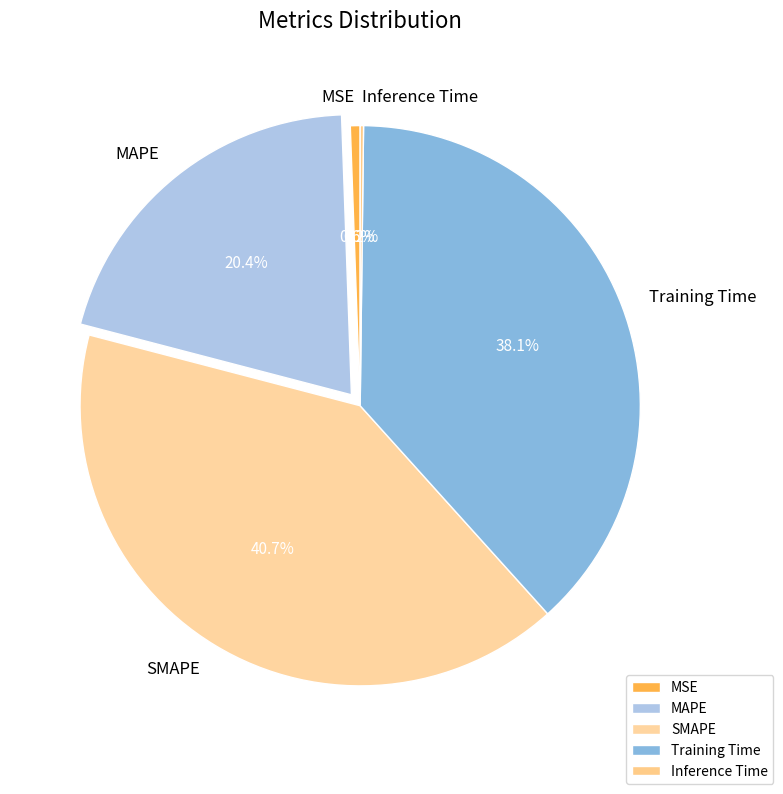

The MAPE slice represents 13% of the pie. True or false?

False